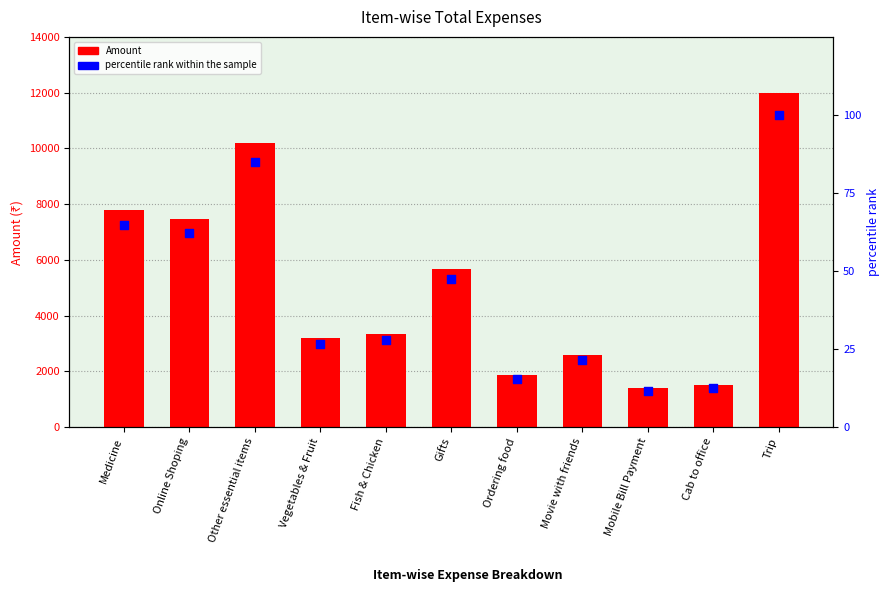

Which series reaches the minimum Y coordinate?

percentile rank within the sample